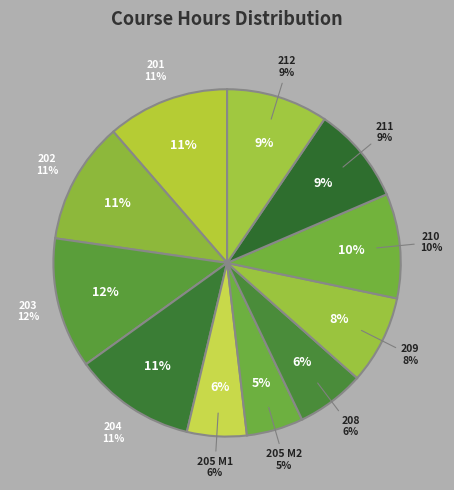

What percentage is the 208 slice, to the nearest percent?

6%